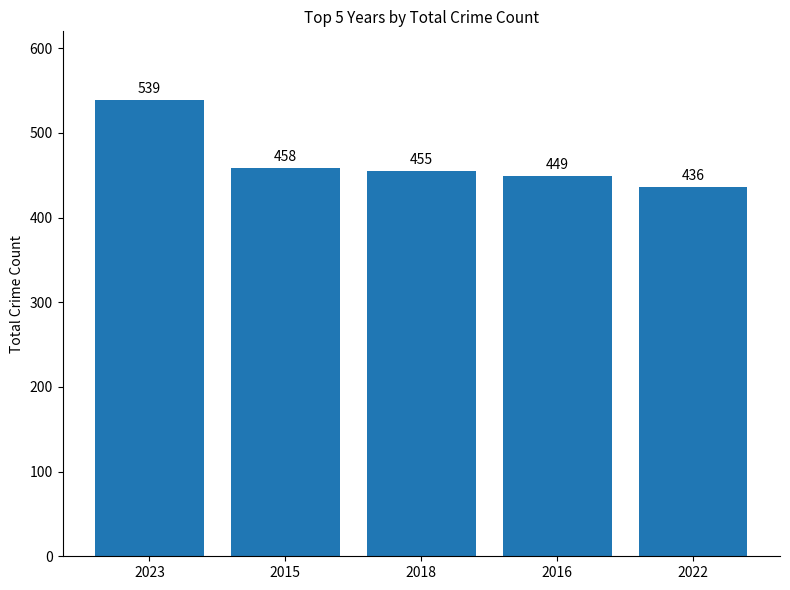

What is the difference between the values at 2015 and 2022?

22